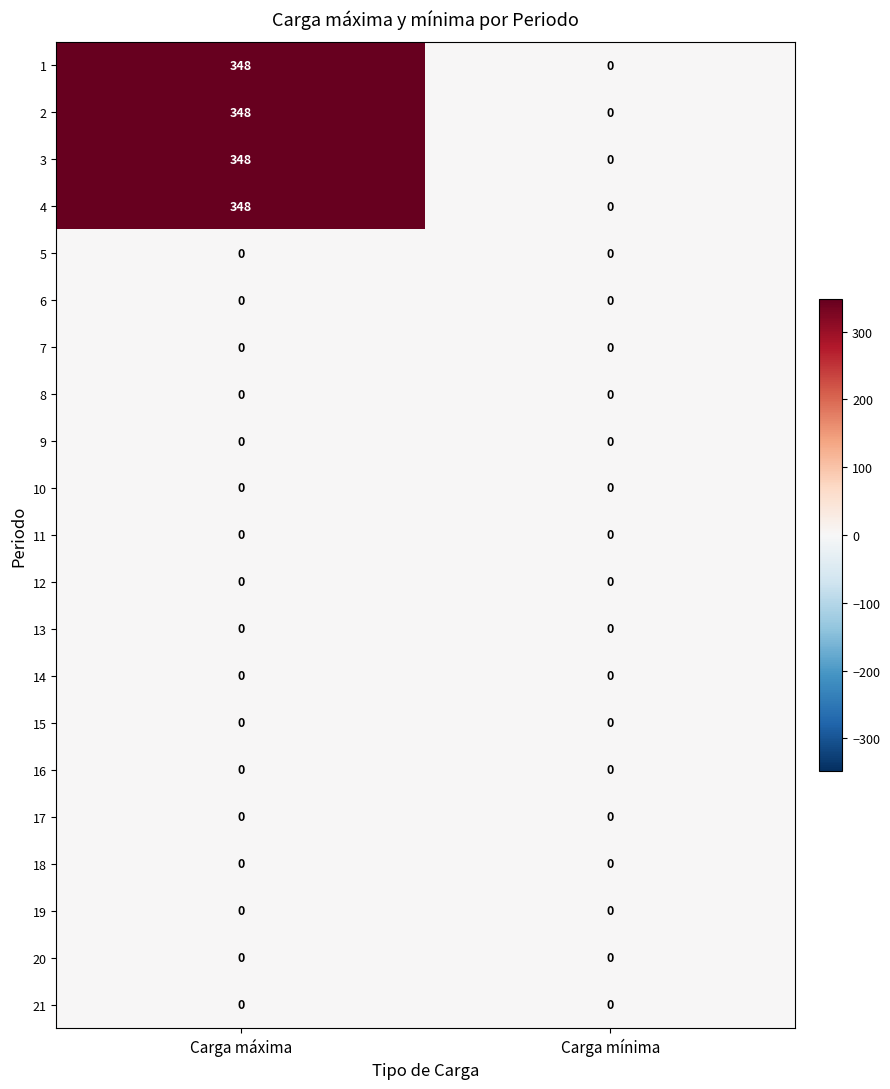

What is the sum of the 4 values at Carga mínima and Carga máxima?

348